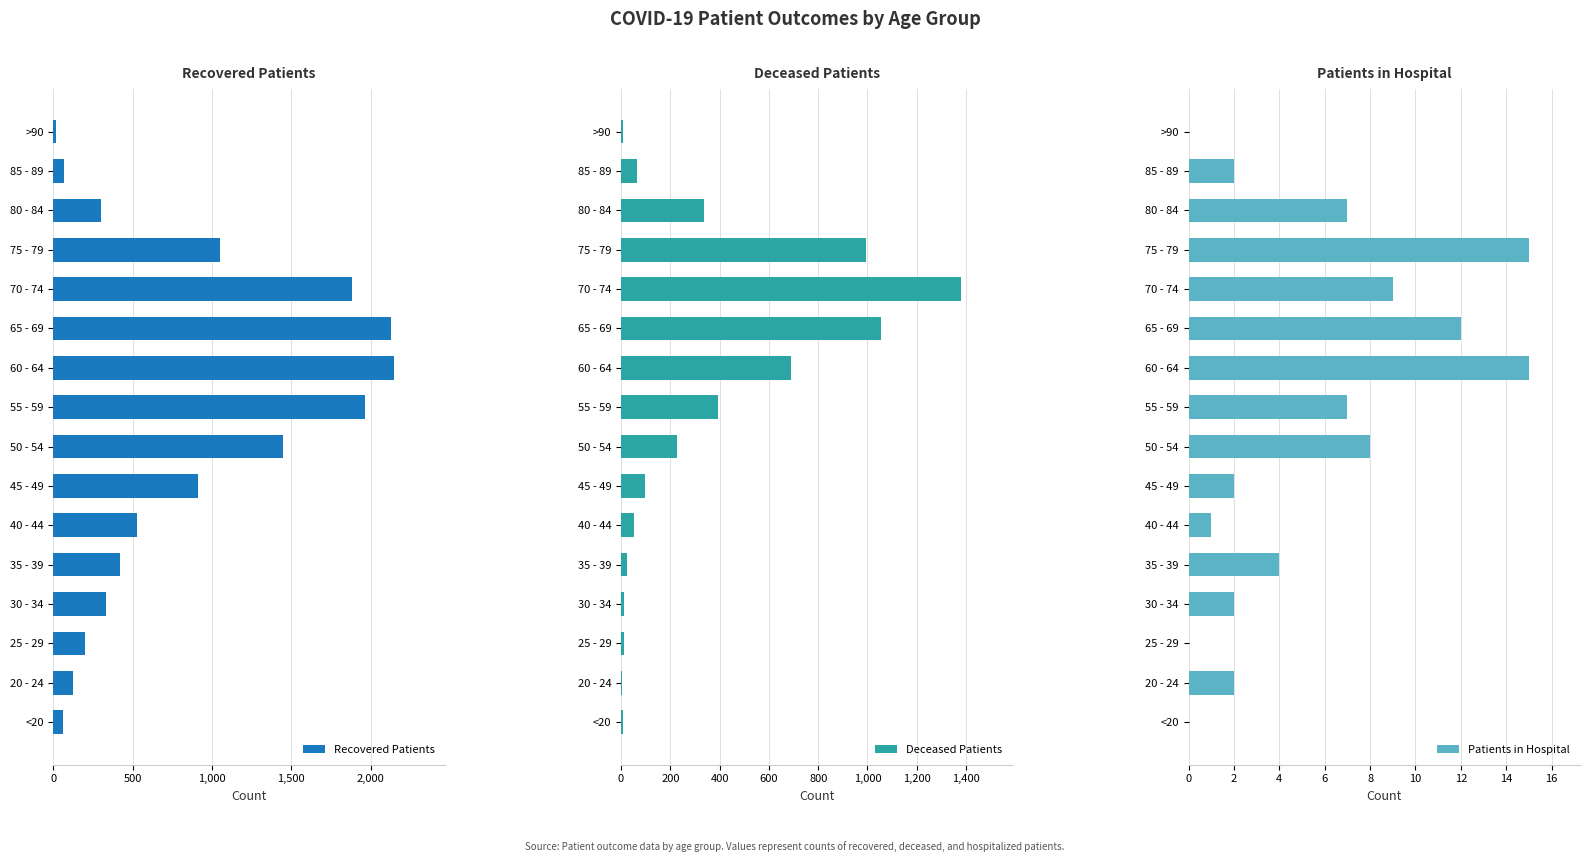

What is the sum of the Recovered Patients values at 55 - 59 and 65 - 69?

4091